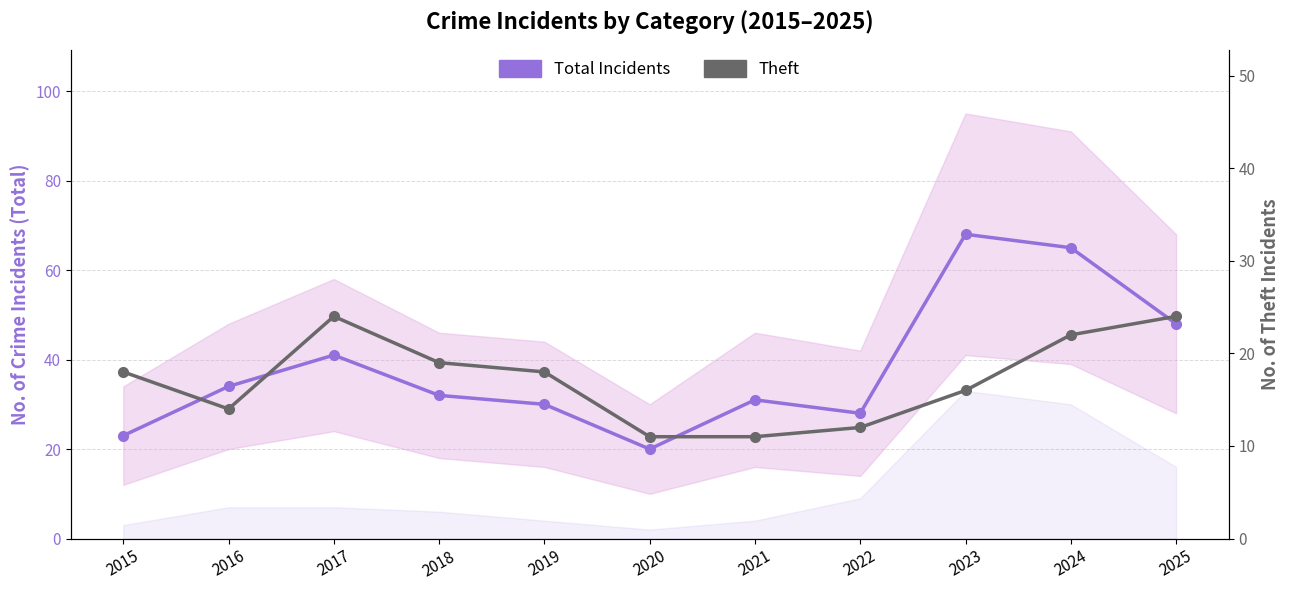

How many distinct data groups are displayed?

2